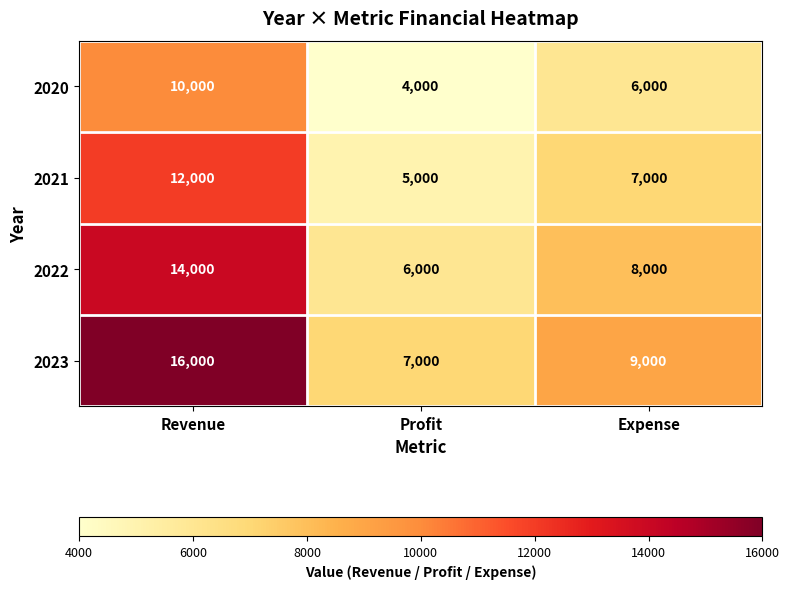

Which series has the largest total across all categories?

2023